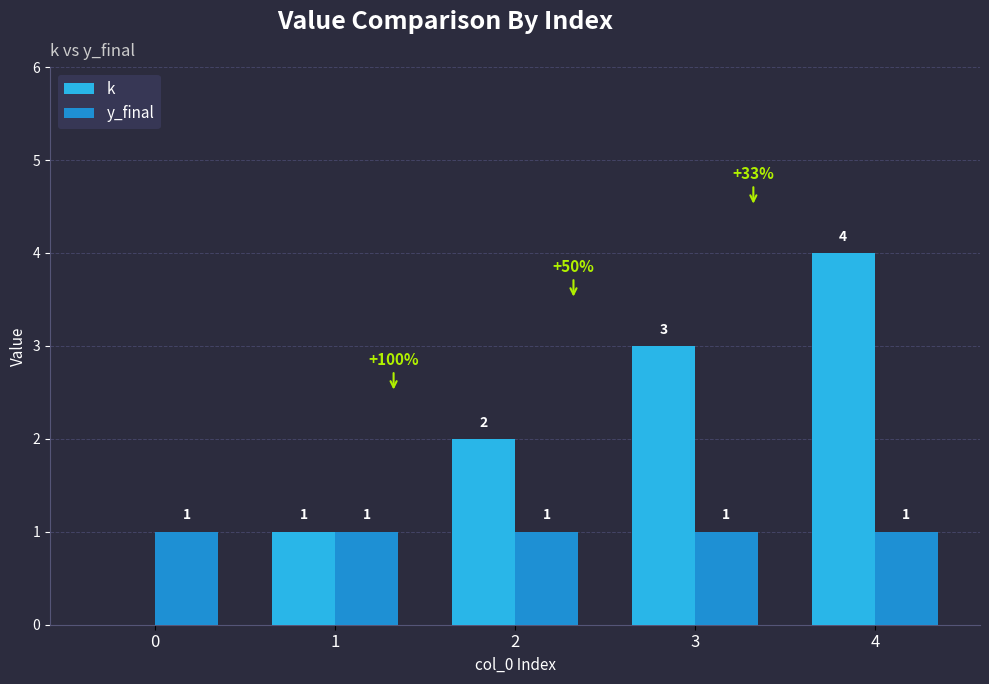

At which category is the sum across all series the highest?

4